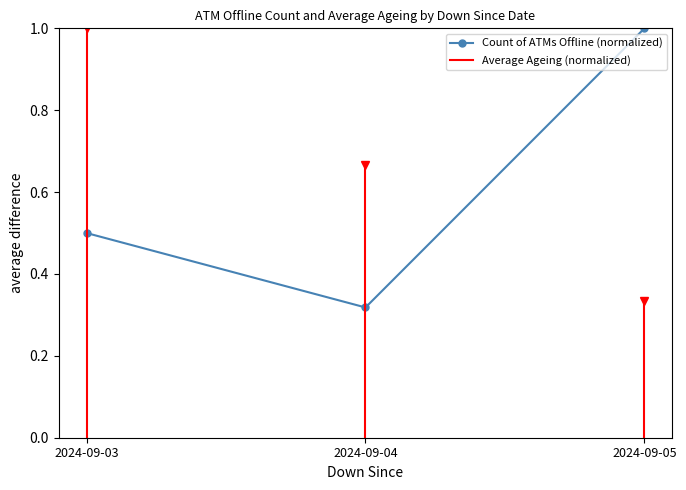

List the labels in order of value, largest first.

2024-09-05, 2024-09-03, 2024-09-04